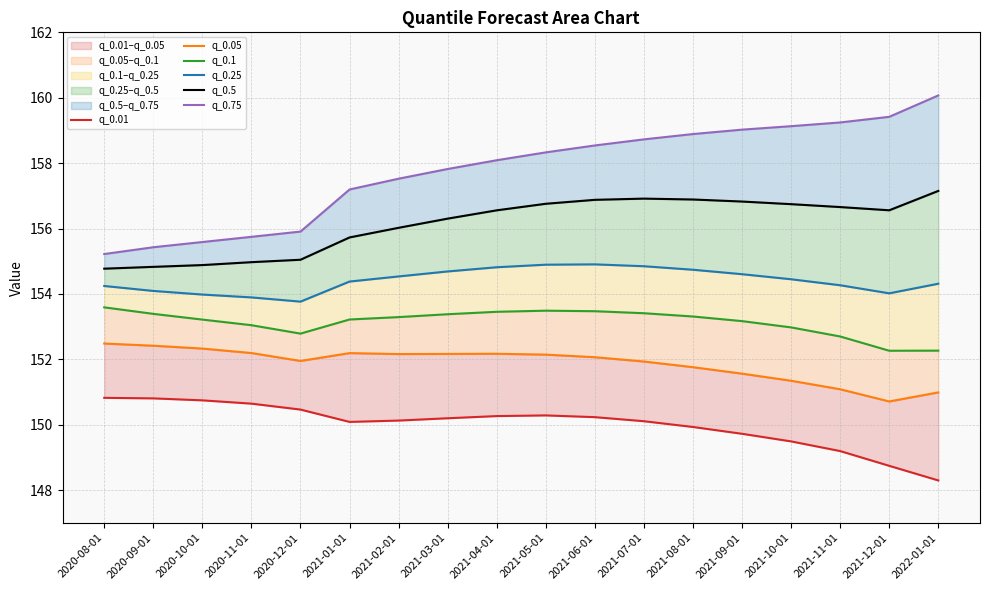

Which series changed the most between 2020-12-01 and 2021-06-01?

q_0.75